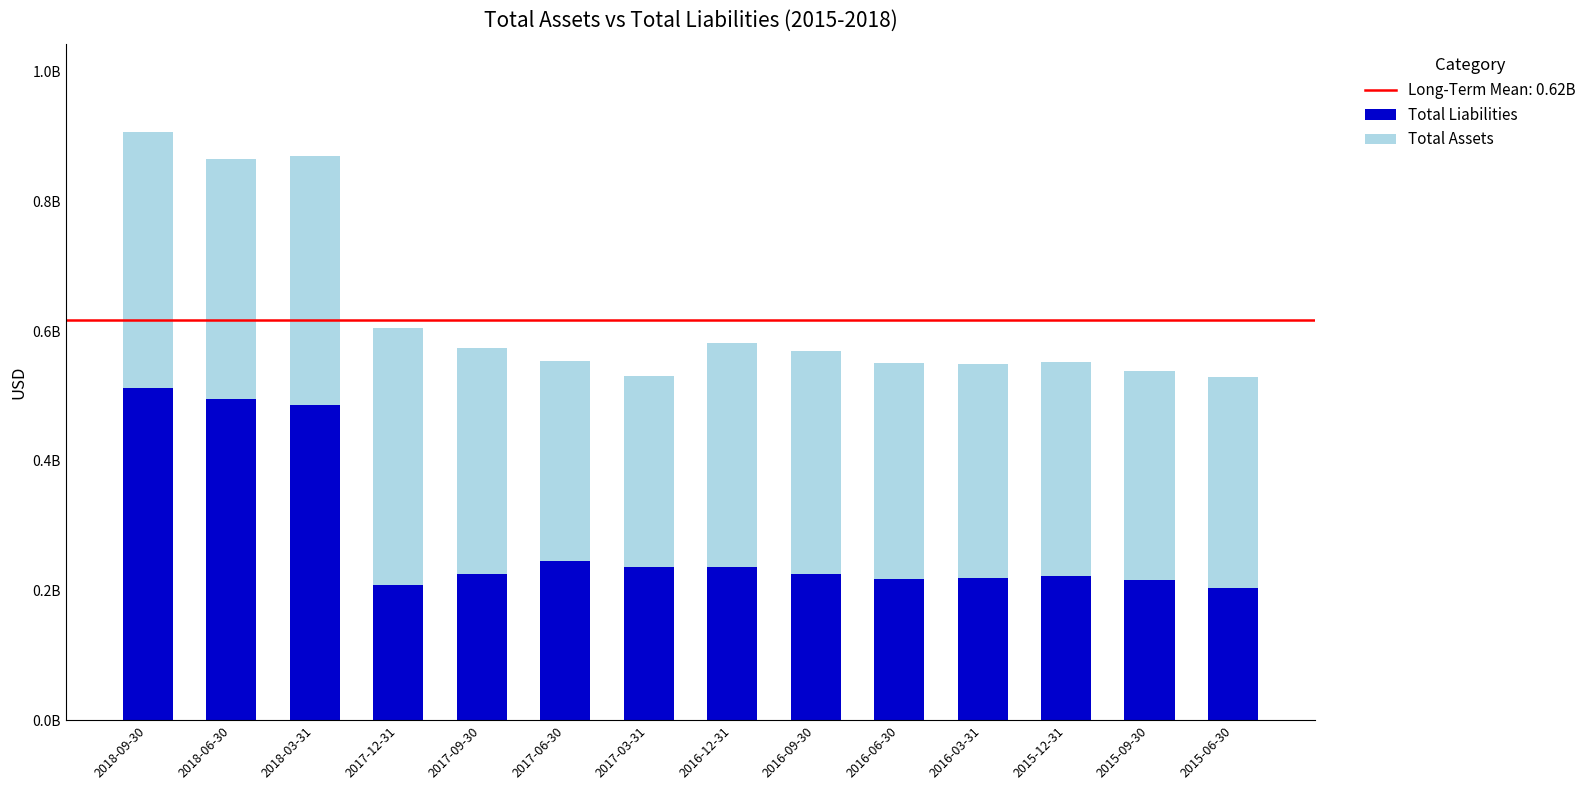

Are the bars horizontal?

No